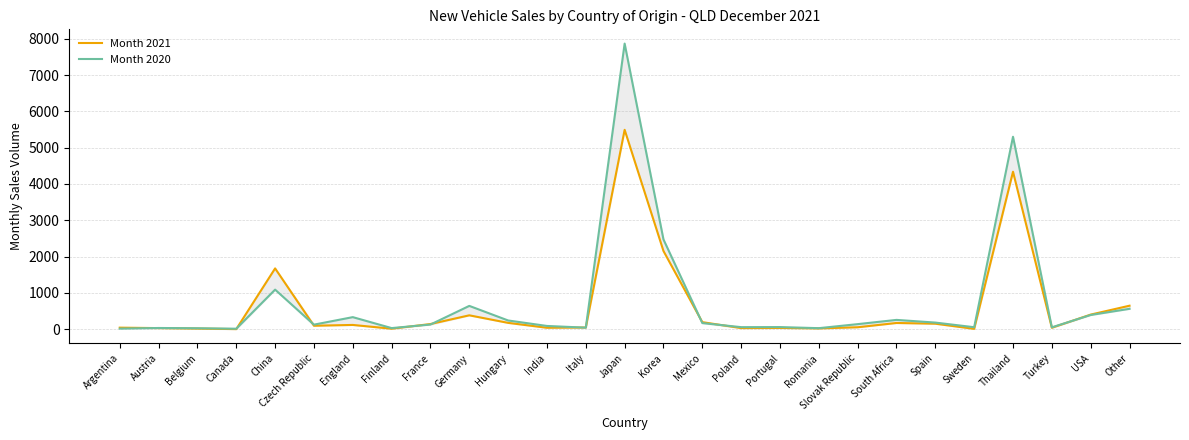

Which series has the largest total across all categories?

Month 2020